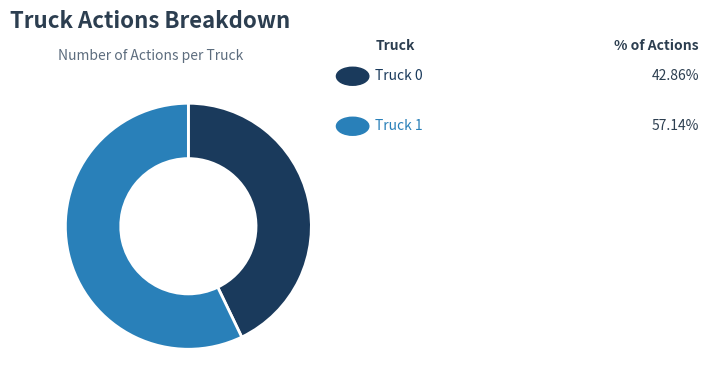

Is there any slice that represents more than half of the pie?

Yes